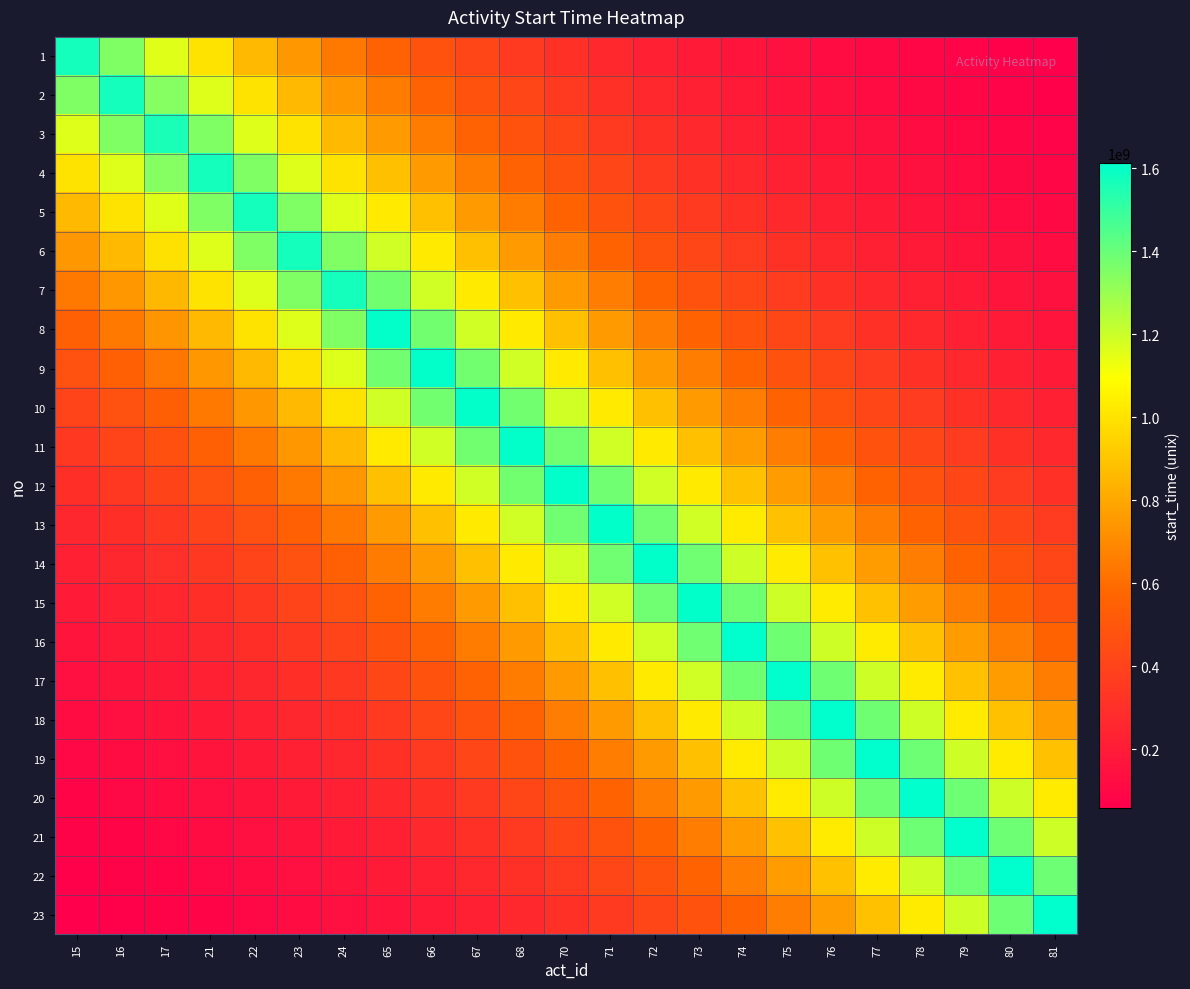

Reading left to right, list all the values displayed in this chart.

1: 15=1569886200.0	16=1351213574.4	17=1155074118.3	21=1001003636.0	22=861571813.9	23=741561732.5	24=638268098.2	65=562061614.1	66=483770914.5	67=416385484.9	68=358386308.1	70=308698257.6	71=265699052.6	72=228689293.9	73=196834699.4	74=169990904.9	75=146312527.7	76=125932359.7	77=108390986.5	78=93327970.9	79=80328129.0	80=69139061.3	81=59508541.6
2: 15=1351213574.4	16=1569886200.0	17=1342004663.5	21=1163000301.4	22=1001003636.0	23=861571813.9	24=741561732.5	65=653022429.8	66=562061614.1	67=483770914.5	68=416385484.9	70=358656206.3	71=308698257.6	72=265699052.6	73=228689293.9	74=197501254.2	75=169990904.9	76=146312527.7	77=125932359.7	78=108431632.4	79=93327970.9	80=80328129.0	81=69139061.3
3: 15=1163000301.4	16=1351213574.4	17=1559186972.0	21=1351213574.4	22=1163000301.4	23=1001003636.0	24=861571813.9	65=758703820.2	66=653022429.8	67=562061614.1	68=483770914.5	70=416699061.9	71=358656206.3	72=308698257.6	73=265699052.6	74=229463720.1	75=197501254.2	76=169990904.9	77=146312527.7	78=125979583.5	79=108431632.4	80=93327970.9	81=80328129.0
4: 15=1001003636.0	16=1163000301.4	17=1342004663.5	21=1569886200.0	22=1351213574.4	23=1163000301.4	24=1001003636.0	65=881488078.4	66=758703820.2	67=653022429.8	68=562061614.1	70=484135239.0	71=416699061.9	72=358656206.3	73=308698257.6	74=266598807.5	75=229463720.1	76=197501254.2	77=169990904.9	78=146367394.0	79=125979583.5	80=108431632.4	81=93327970.9
5: 15=861571813.9	16=1001003636.0	17=1155074118.3	21=1351213574.4	22=1569886200.0	23=1351213574.4	24=1163000301.4	65=1024143034.1	66=881488078.4	67=758703820.2	68=653022429.8	70=562484898.8	71=484135239.0	72=416699061.9	73=358656206.3	74=309743623.7	75=266598807.5	76=229463720.1	77=197501254.2	78=170054650.3	79=146367394.0	80=125979583.5	81=108431632.4
6: 15=741561732.5	16=861571813.9	17=994181507.0	21=1163000301.4	22=1351213574.4	23=1569886200.0	24=1351213574.4	65=1189884446.4	66=1024143034.1	67=881488078.4	68=758703820.2	70=653514216.5	71=562484898.8	72=484135239.0	73=416699061.9	74=359870748.4	75=309743623.7	76=266598807.5	77=229463720.1	78=197575315.9	79=170054650.3	80=146367394.0	81=125979583.5
7: 15=638268098.2	16=741561732.5	17=855699953.1	21=1001003636.0	22=1163000301.4	23=1351213574.4	24=1569886200.0	65=1382448494.7	66=1189884446.4	67=1024143034.1	68=881488078.4	70=759275194.8	71=653514216.5	72=562484898.8	73=484135239.0	74=418110158.5	75=359870748.4	76=309743623.7	77=266598807.5	78=229549767.5	79=197575315.9	80=170054650.3	81=146367394.0
8: 15=549362443.2	16=638268098.2	17=736507775.0	21=861571813.9	22=1001003636.0	23=1163000301.4	24=1351213574.4	65=1606176000.0	66=1382448494.7	67=1189884446.4	68=1024143034.1	70=882151921.0	71=759275194.8	72=653514216.5	73=562484898.8	74=485774699.4	75=418110158.5	76=359870748.4	77=309743623.7	78=266698780.3	79=229549767.5	80=197575315.9	81=170054650.3
9: 15=472840636.8	16=549362443.2	17=633918116.7	21=741561732.5	22=861571813.9	23=1001003636.0	24=1163000301.4	65=1382448494.7	66=1606176000.0	67=1382448494.7	68=1189884446.4	70=1024914309.1	71=882151921.0	72=759275194.8	73=653514216.5	74=564389680.0	75=485774699.4	76=418110158.5	77=359870748.4	78=309859775.4	79=266698780.3	80=229549767.5	81=197575315.9
10: 15=406977707.7	16=472840636.8	17=545618379.4	21=638268098.2	22=741561732.5	23=861571813.9	24=1001003636.0	65=1189884446.4	66=1382448494.7	67=1606176000.0	68=1382448494.7	70=1190780540.1	71=1024914309.1	72=882151921.0	73=759275194.8	74=655727256.4	75=564389680.0	76=485774699.4	77=418110158.5	78=360005697.6	79=309859775.4	80=266698780.3	81=229549767.5
11: 15=350288959.2	16=406977707.7	17=469618091.3	21=549362443.2	22=638268098.2	23=741561732.5	24=861571813.9	65=1024143034.1	66=1189884446.4	67=1382448494.7	68=1606176000.0	70=1383489607.1	71=1190780540.1	72=1024914309.1	73=882151921.0	74=761846380.4	75=655727256.4	76=564389680.0	77=485774699.4	78=418266947.0	79=360005697.6	80=309859775.4	81=266698780.3
12: 15=301496501.3	16=350288959.2	17=404204037.0	21=472840636.8	22=549362443.2	23=638268098.2	24=741561732.5	65=881488078.4	66=1024143034.1	67=1189884446.4	68=1382448494.7	70=1607385600.0	71=1383489607.1	72=1190780540.1	73=1024914309.1	74=885139212.5	75=761846380.4	76=655727256.4	77=564389680.0	78=485956861.6	79=418266947.0	80=360005697.6	81=309859775.4
13: 15=259500443.5	16=301496501.3	17=347901638.8	21=406977707.7	22=472840636.8	23=549362443.2	24=638268098.2	65=758703820.2	66=881488078.4	67=1024143034.1	68=1189884446.4	70=1383489607.1	71=1607385600.0	72=1383489607.1	73=1190780540.1	74=1028385046.6	75=885139212.5	76=761846380.4	77=655727256.4	78=564601322.3	79=485956861.6	80=418266947.0	81=360005697.6
14: 15=223354101.6	16=259500443.5	17=299441715.5	21=350288959.2	22=406977707.7	23=472840636.8	24=549362443.2	65=653022429.8	66=758703820.2	67=881488078.4	68=1024143034.1	70=1190780540.1	71=1383489607.1	72=1607385600.0	73=1383489607.1	74=1194812961.9	75=1028385046.6	76=885139212.5	77=761846380.4	78=655973149.8	79=564601322.3	80=485956861.6	81=418266947.0
15: 15=192242656.8	16=223354101.6	17=257731873.0	21=301496501.3	22=350288959.2	23=406977707.7	24=472840636.8	65=562061614.1	66=653022429.8	67=758703820.2	68=881488078.4	70=1024914309.1	71=1190780540.1	72=1383489607.1	73=1607385600.0	74=1388174612.8	75=1194812961.9	76=1028385046.6	77=885139212.5	78=762132067.7	79=655973149.8	80=564601322.3	81=485956861.6
16: 15=165464788.1	16=192242656.8	17=221831878.9	21=259500443.5	22=301496501.3	23=350288959.2	24=406977707.7	65=483770914.5	66=562061614.1	67=653022429.8	68=758703820.2	70=882151921.0	71=1024914309.1	72=1190780540.1	73=1383489607.1	74=1612828800.0	75=1388174612.8	76=1194812961.9	77=1028385046.6	78=885471133.7	79=762132067.7	80=655973149.8	81=564601322.3
17: 15=142416863.0	16=165464788.1	17=190932467.6	21=223354101.6	22=259500443.5	23=301496501.3	24=350288959.2	65=416385484.9	66=483770914.5	67=562061614.1	68=653022429.8	70=759275194.8	71=882151921.0	72=1024914309.1	73=1190780540.1	74=1388174612.8	75=1612828800.0	76=1388174612.8	77=1194812961.9	78=1028770684.1	79=885471133.7	80=762132067.7	81=655973149.8
18: 15=122579329.9	16=142416863.0	17=164337097.8	21=192242656.8	22=223354101.6	23=259500443.5	24=301496501.3	65=358386308.1	66=416385484.9	67=483770914.5	68=562061614.1	70=653514216.5	71=759275194.8	72=882151921.0	73=1024914309.1	74=1194812961.9	75=1388174612.8	76=1612828800.0	77=1388174612.8	78=1195261008.7	79=1028770684.1	80=885471133.7	81=762132067.7
19: 15=105505007.0	16=122579329.9	17=141446250.9	21=165464788.1	22=192242656.8	23=223354101.6	24=259500443.5	65=308465954.0	66=358386308.1	67=416385484.9	68=483770914.5	70=562484898.8	71=653514216.5	72=759275194.8	73=882151921.0	74=1028385046.6	75=1194812961.9	76=1388174612.8	77=1612828800.0	78=1388695169.0	79=1195261008.7	80=1028770684.1	81=885471133.7
20: 15=90809001.1	16=105505007.0	17=121743916.4	21=142416863.0	22=165464788.1	23=192242656.8	24=223354101.6	65=265499107.1	66=308465954.0	67=358386308.1	68=416385484.9	70=484135239.0	71=562484898.8	72=653514216.5	73=759275194.8	74=885139212.5	75=1028385046.6	76=1194812961.9	77=1388174612.8	78=1613433600.0	79=1388695169.0	80=1195261008.7	81=1028770684.1
21: 15=78160031.6	16=90809001.1	17=104785959.9	21=122579329.9	22=142416863.0	23=165464788.1	24=192242656.8	65=228517199.2	66=265499107.1	67=308465954.0	68=358386308.1	70=416699061.9	71=484135239.0	72=562484898.8	73=653514216.5	74=761846380.4	75=885139212.5	76=1028385046.6	77=1194812961.9	78=1388695169.0	79=1613433600.0	80=1388695169.0	81=1195261008.7
22: 15=67272962.6	16=78160031.6	17=90190111.5	21=105505007.0	22=122579329.9	23=142416863.0	24=165464788.1	65=196686576.1	66=228517199.2	67=265499107.1	68=308465954.0	70=358656206.3	71=416699061.9	72=484135239.0	73=562484898.8	74=655727256.4	75=761846380.4	76=885139212.5	77=1028385046.6	78=1195261008.7	79=1388695169.0	80=1613433600.0	81=1388695169.0
23: 15=57902375.5	16=67272962.6	17=77627348.4	21=90809001.1	22=105505007.0	23=122579329.9	24=142416863.0	65=169289704.9	66=196686576.1	67=228517199.2	68=265499107.1	70=308698257.6	71=358656206.3	72=416699061.9	73=484135239.0	74=564389680.0	75=655727256.4	76=761846380.4	77=885139212.5	78=1028770684.1	79=1195261008.7	80=1388695169.0	81=1613433600.0